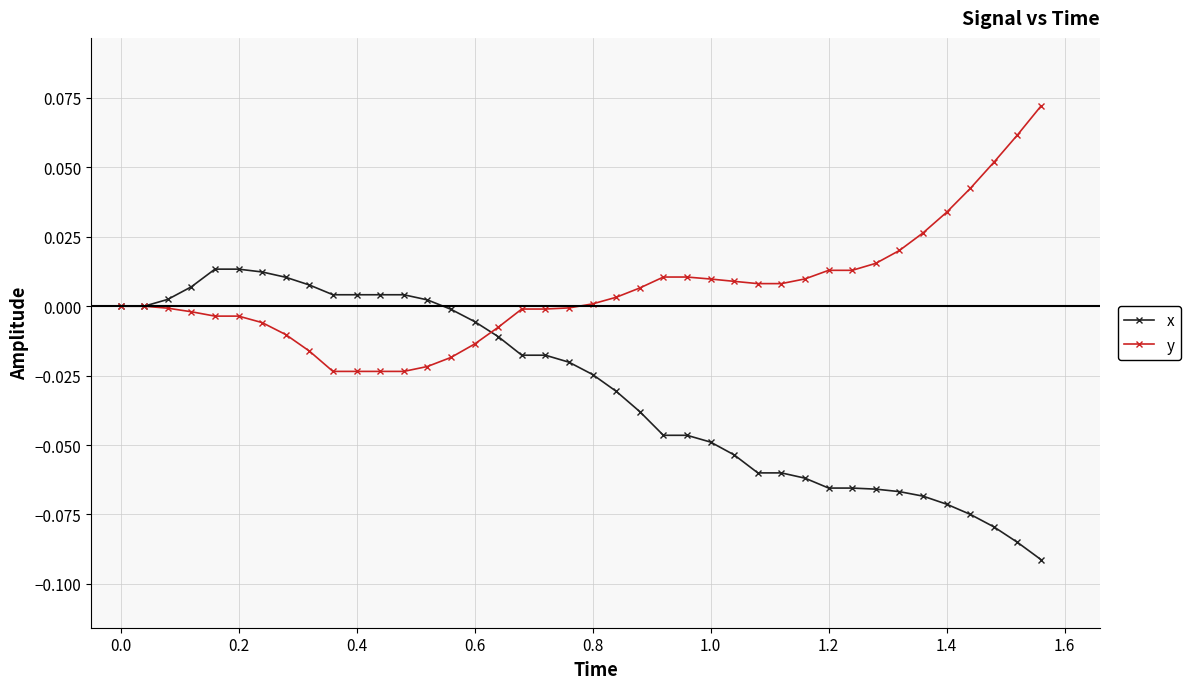

List the series in order of their peak value, highest first.

y, x